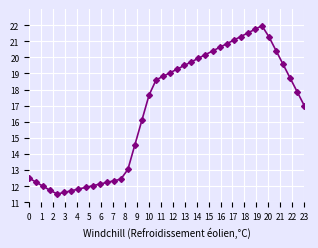

Count the number of categories in the chart.

40